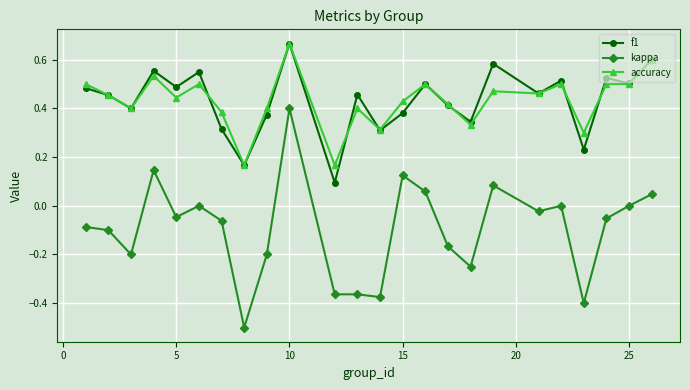

Which series has the widest spread of values?

kappa